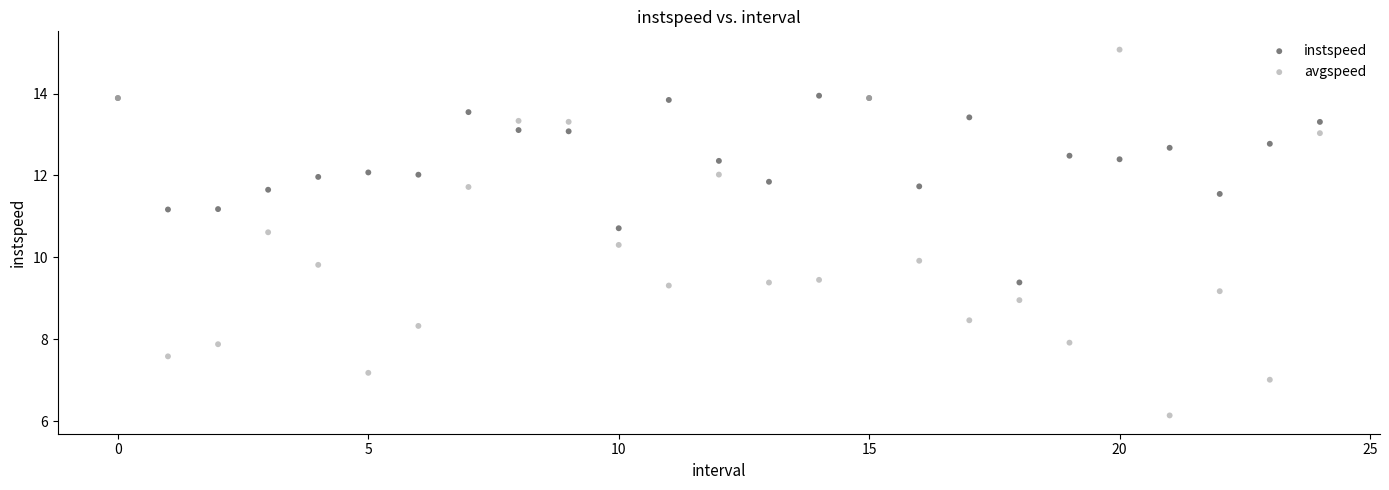

Which series reaches the minimum Y coordinate?

avgspeed